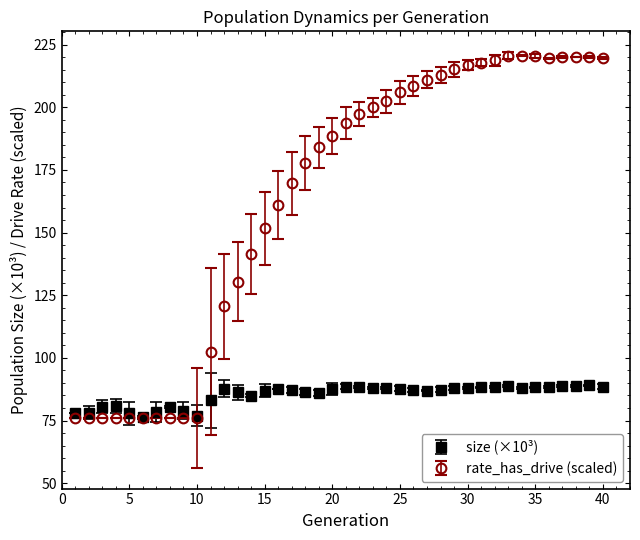

What are all the series names shown in the legend?

size (×10³), rate_has_drive (scaled)